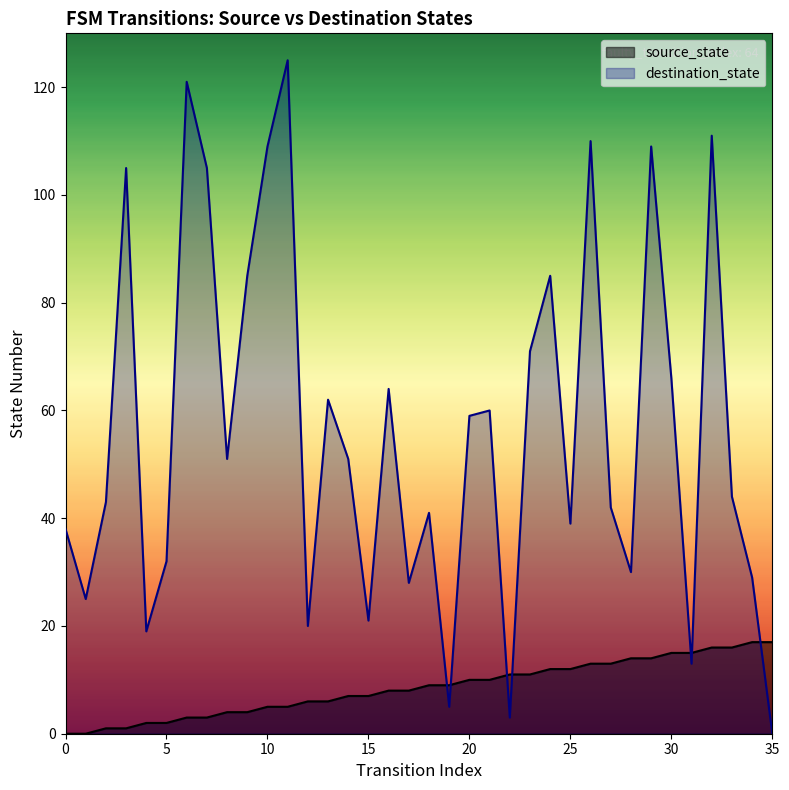

How many lines are shown in the chart?

2